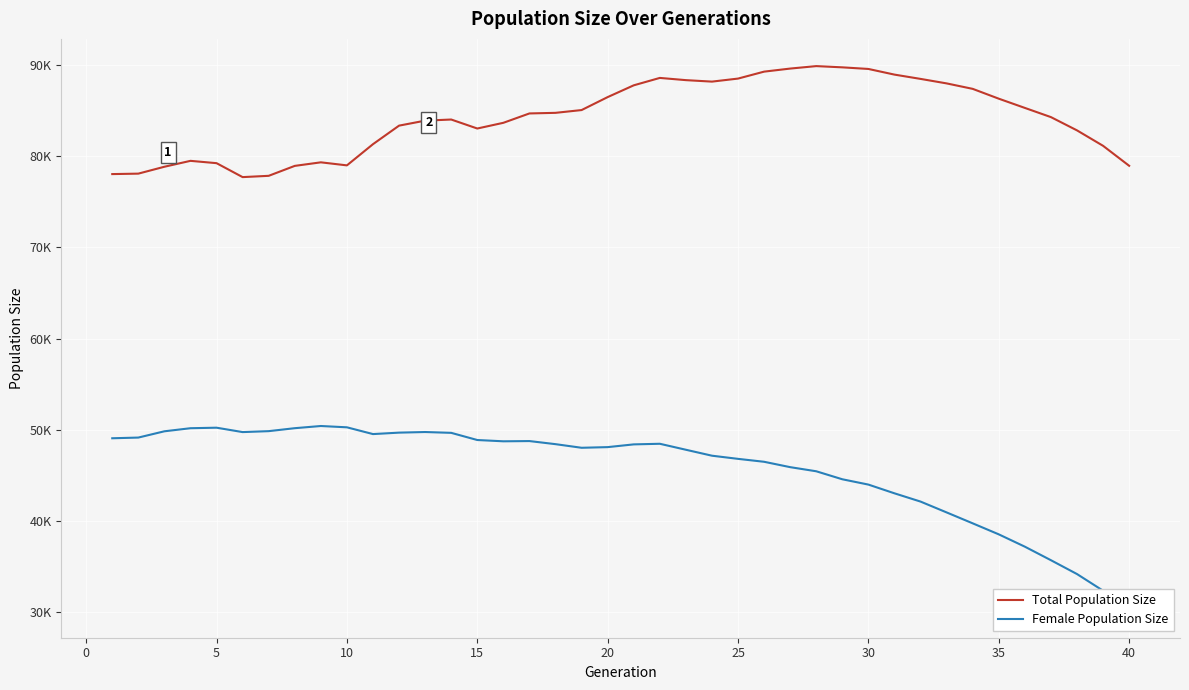

Reading right to left, list all the values displayed in this chart.

Total Population Size: 78968	81160	82856	84313	85323	86336	87415	88015	88509	88980	89601	89778	89914	89643	89307	88544	88211	88373	88617	87804	86511	85087	84782	84716	83688	83061	84048	83925	83377	81342	79013	79347	78957	77866	77724	79255	79510	78862	78106	78056
Female Population Size: 30130	32304	34133	35653	37139	38492	39702	40900	42091	42998	43957	44541	45419	45872	46462	46783	47130	47783	48440	48373	48072	48000	48397	48737	48711	48852	49639	49730	49663	49504	50247	50391	50151	49826	49723	50205	50148	49810	49121	49045